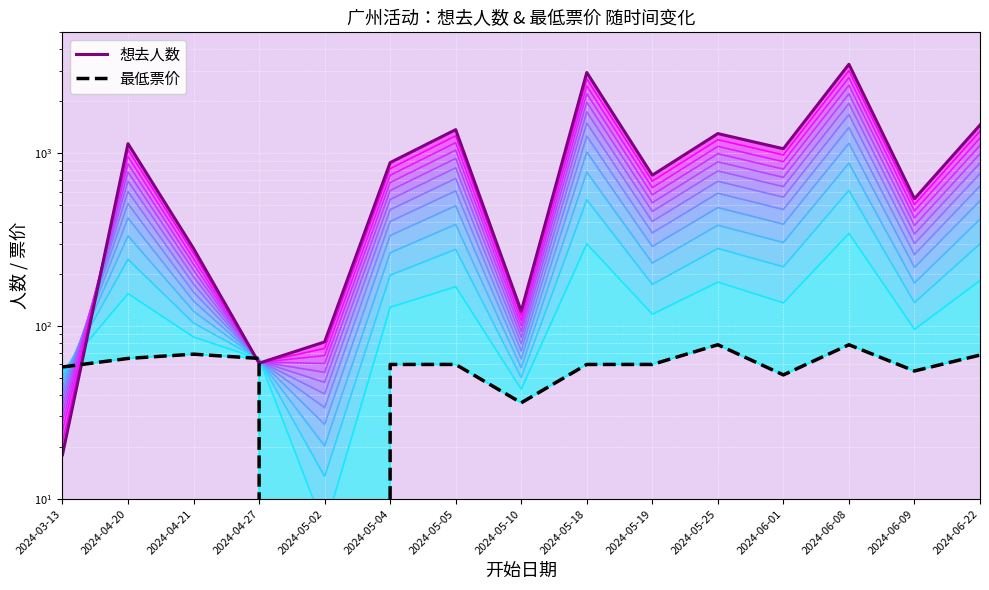

How many intersections are there between 想去人数 and 最低票价?

3